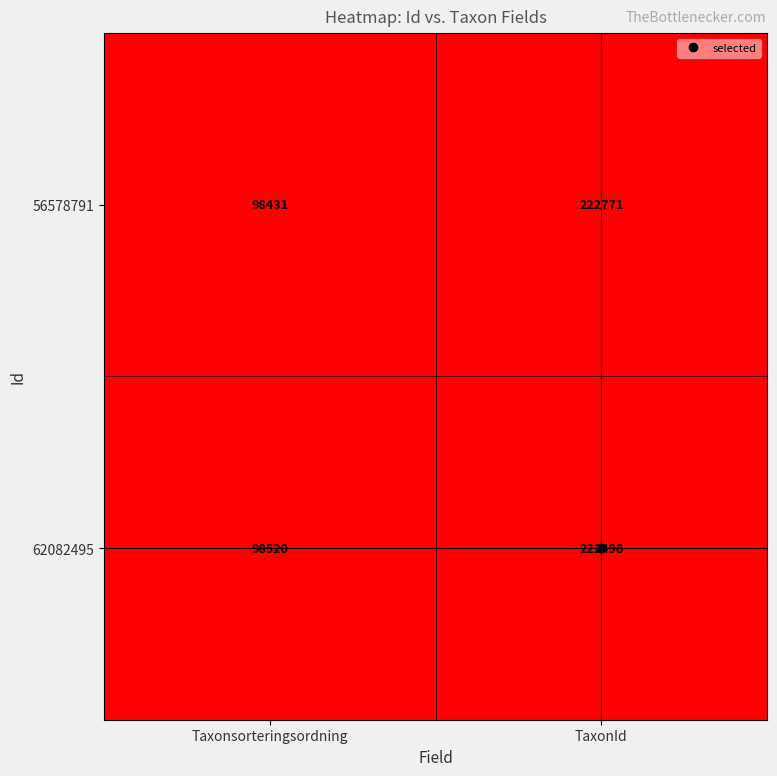

The value of 56578791 at TaxonId is 109461. True or false?

False